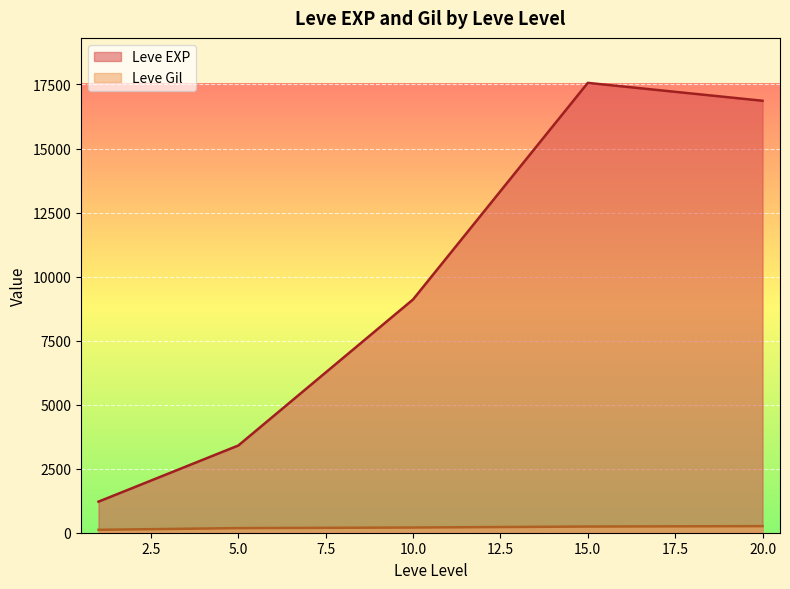

True or false: Leve EXP and Leve Gil cross at least once.

False